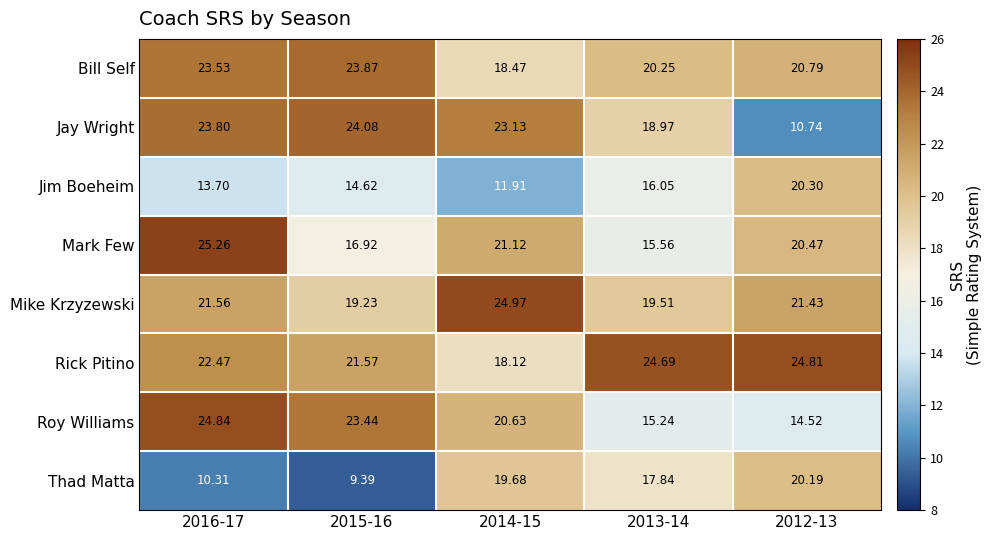

What is the spread (max minus min) of values at 2014-15?

13.1